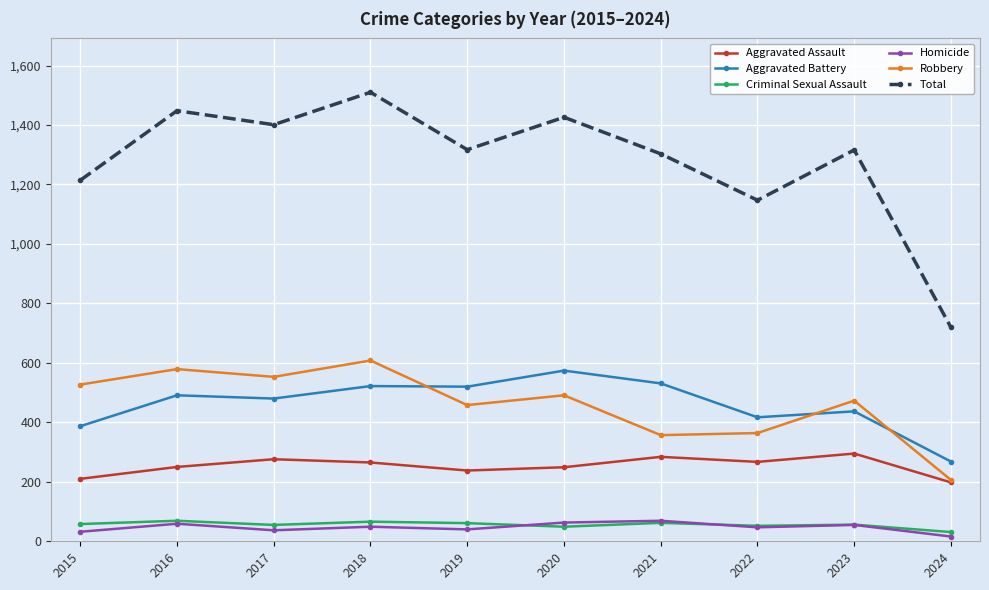

In Criminal Sexual Assault, how many points are lower than both neighbors (excluding endpoints)?

3